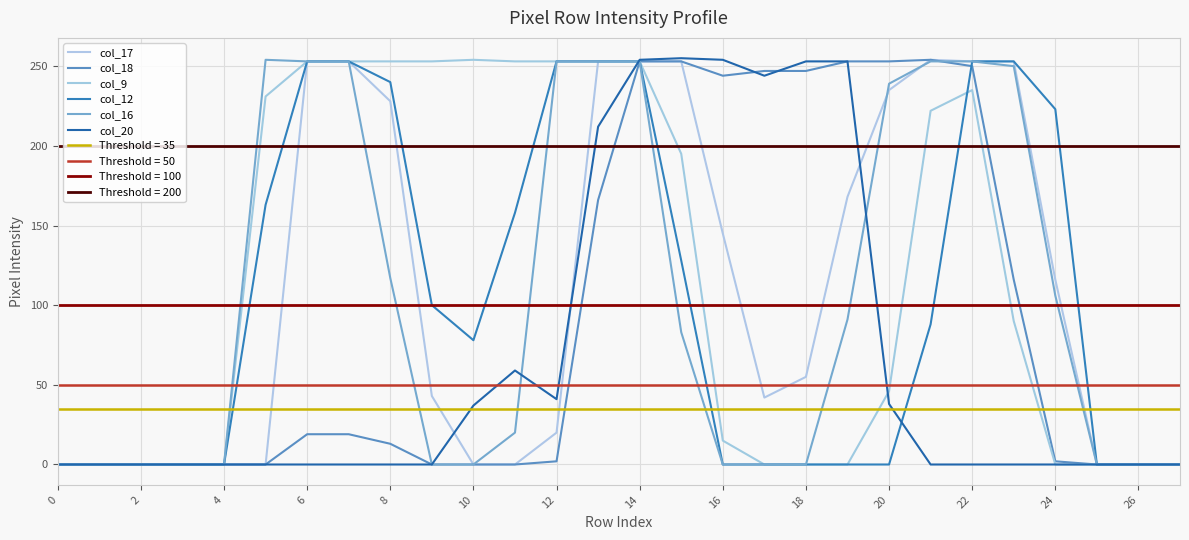

What is the difference between the second highest and minimum values in the col_20 series?

254